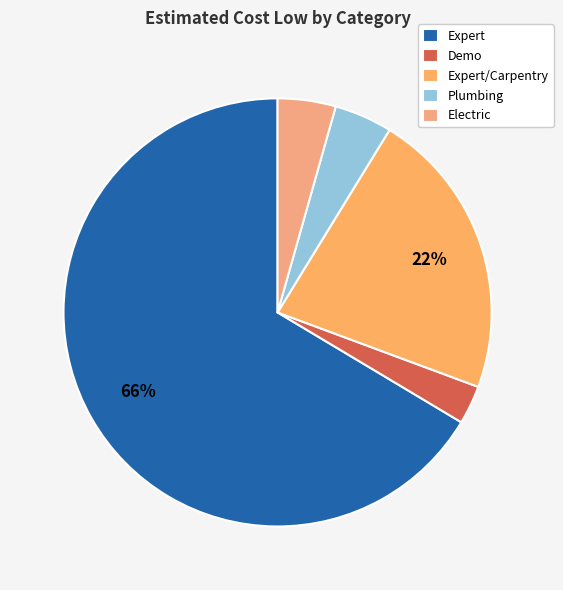

What is the majority slice?

Expert